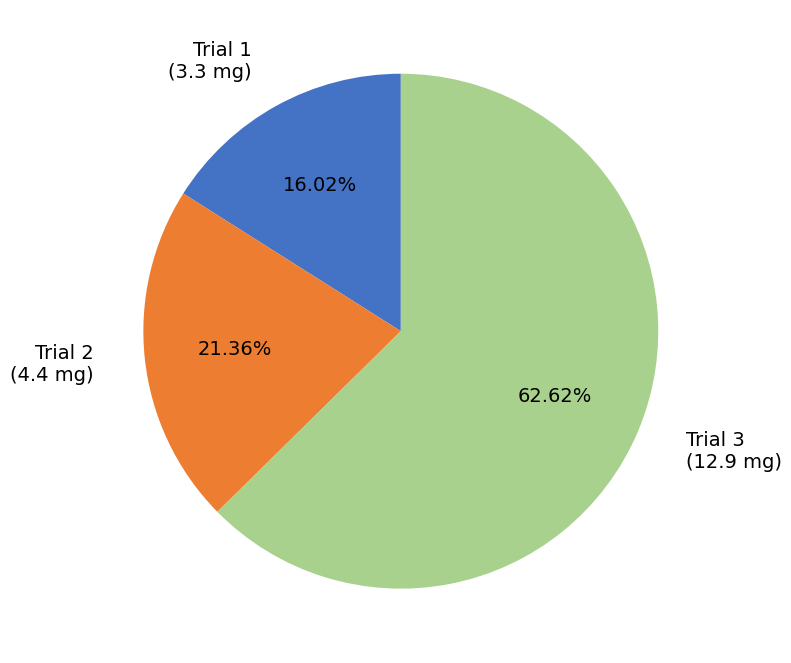

Is there a majority slice in this chart?

Yes